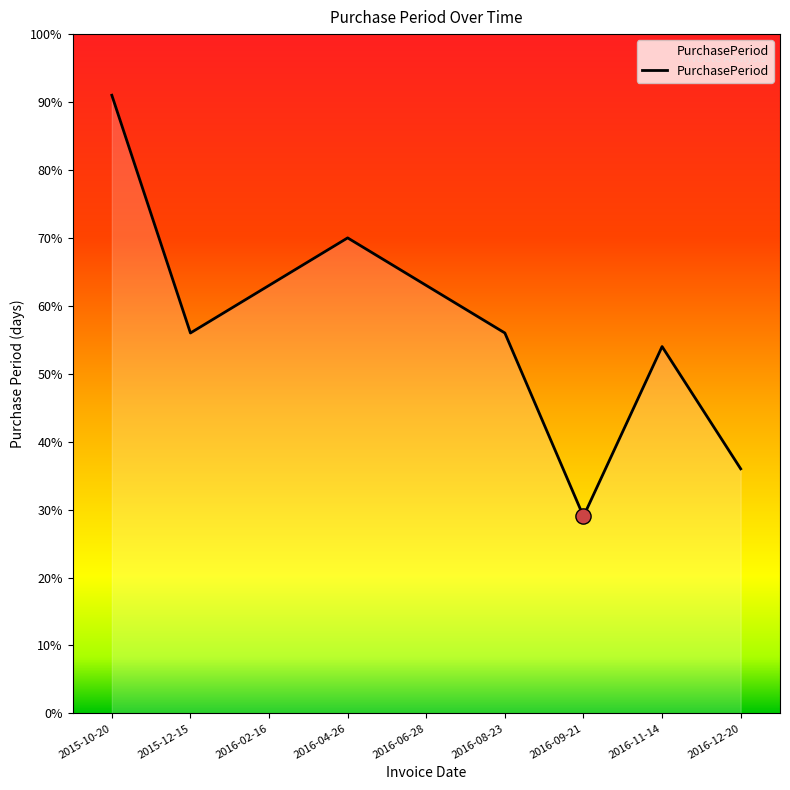

Approximately how many times larger is the value at 2015-12-15 compared to 2016-06-28?

0.9